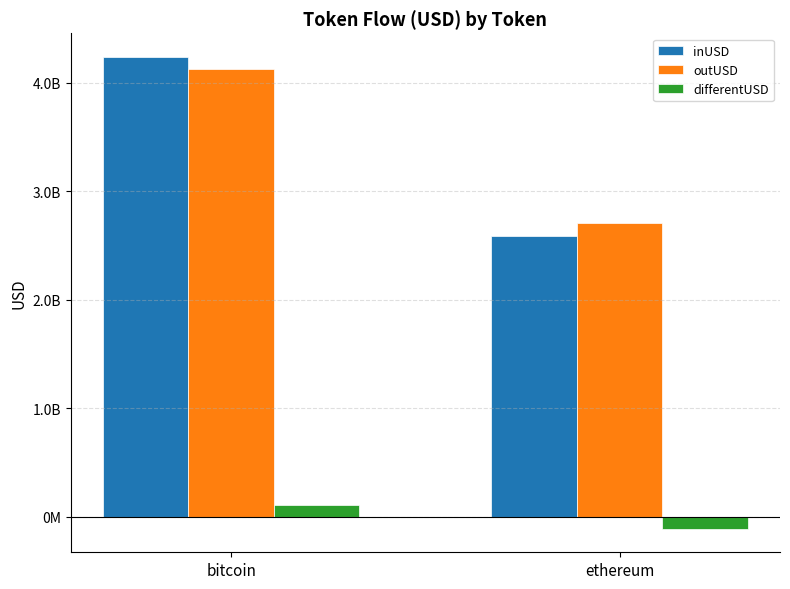

Is the value of outUSD at ethereum greater than the value of differentUSD at bitcoin?

Yes